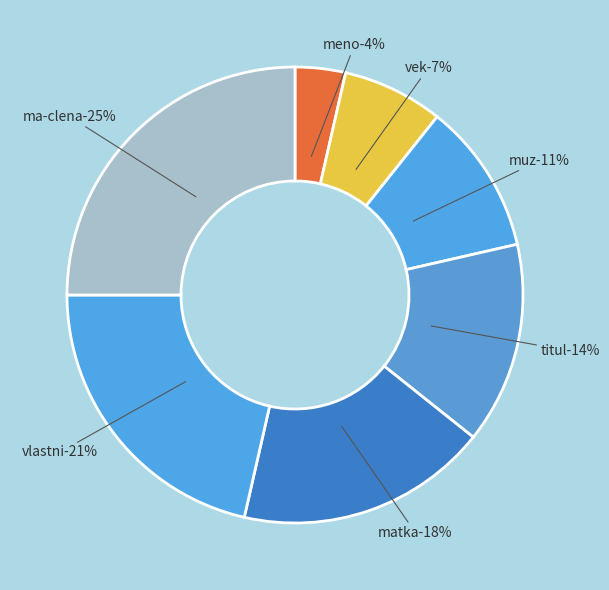

What percentage is the ma-clena slice, to the nearest percent?

25%